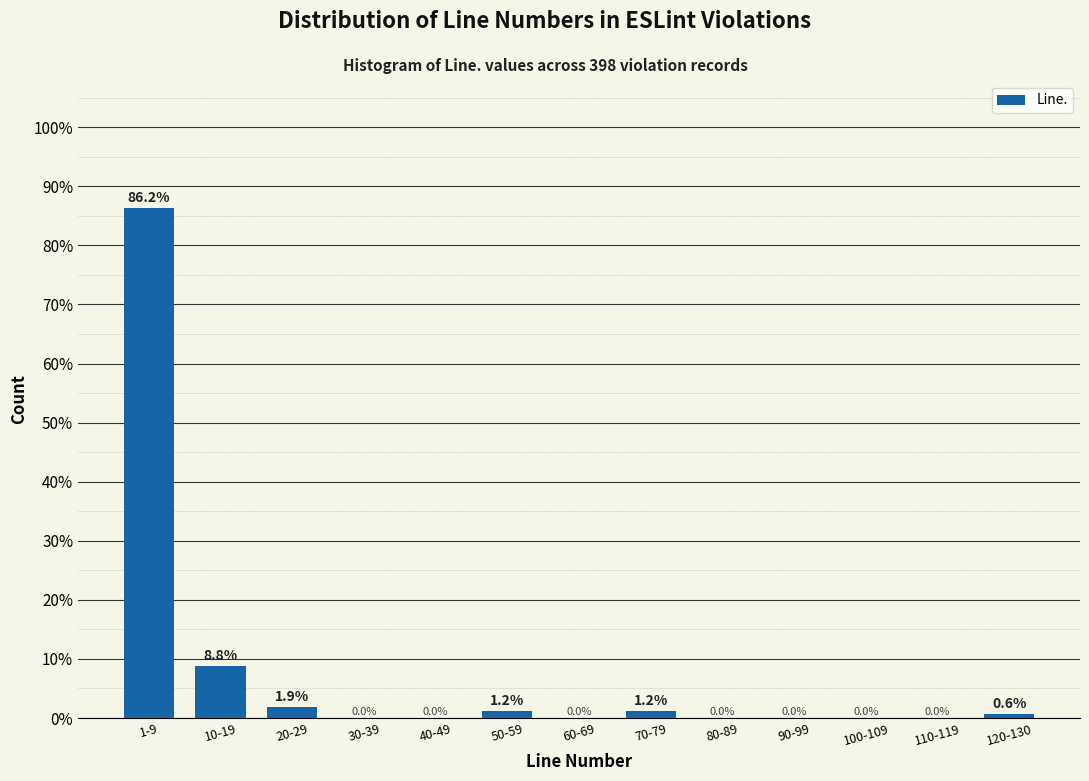

What is the approximate value at 20-29?

1.9